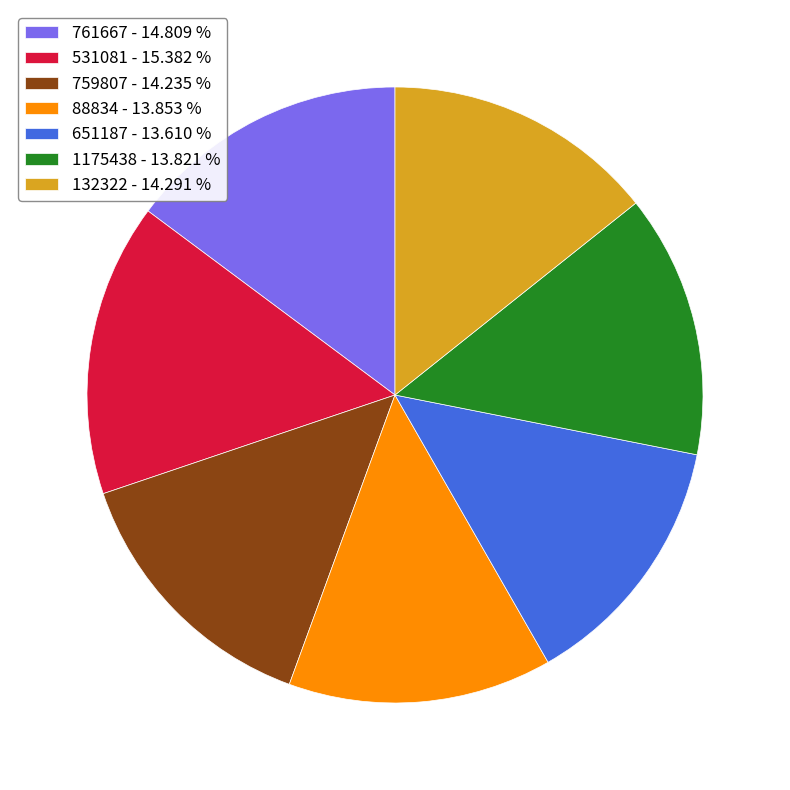

Combined, do 531081 - 15.382 % and 761667 - 14.809 % account for over 50%?

No